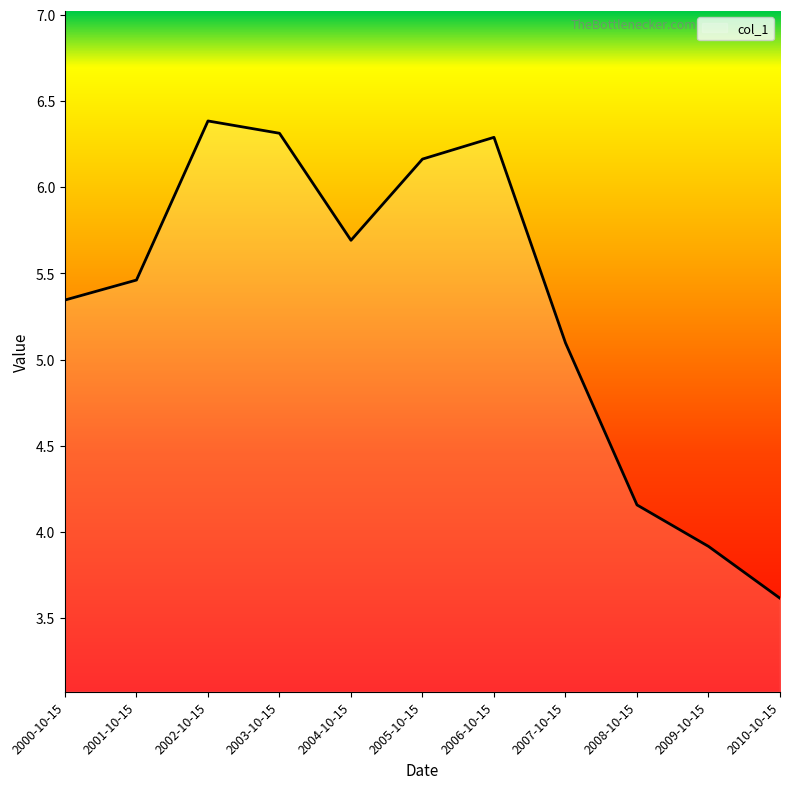

How many interior local peaks (higher than both neighbors) does the data have?

2